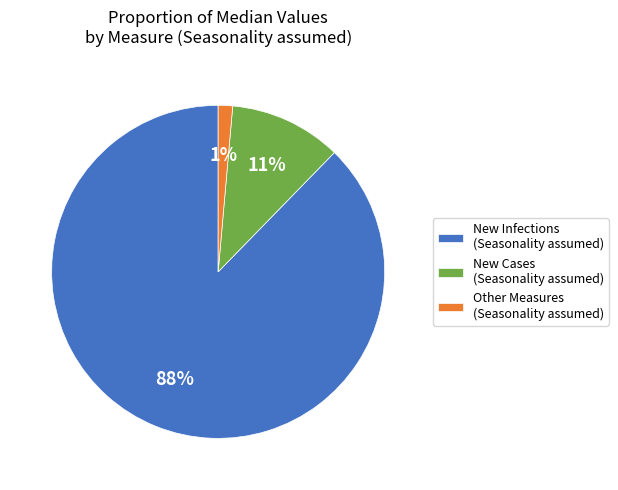

Count the number of slices in the pie.

3